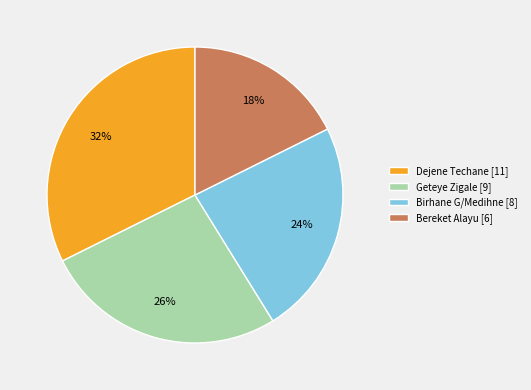

To the nearest percent, what is the combined percentage of Birhane G/Medihne [8] and Dejene Techane [11]?

56%